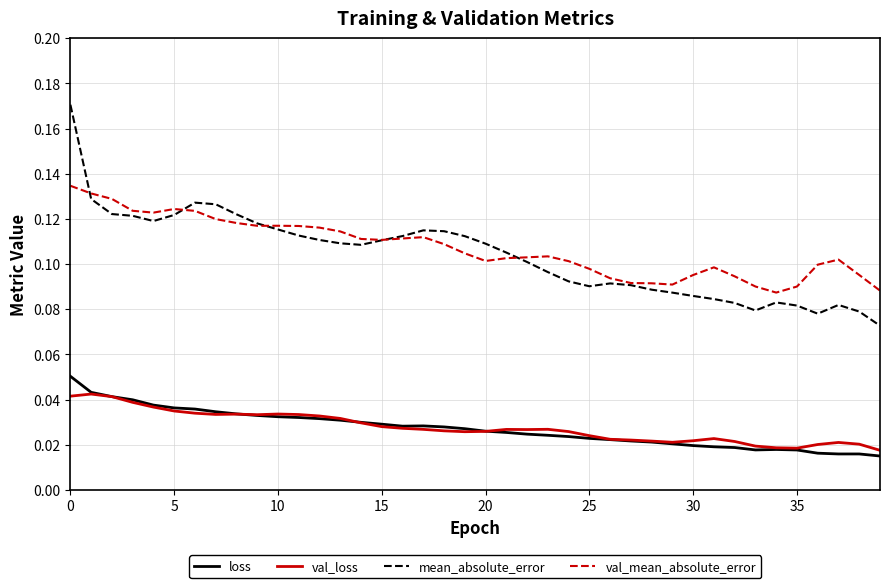

Which series has the widest spread of values?

mean_absolute_error